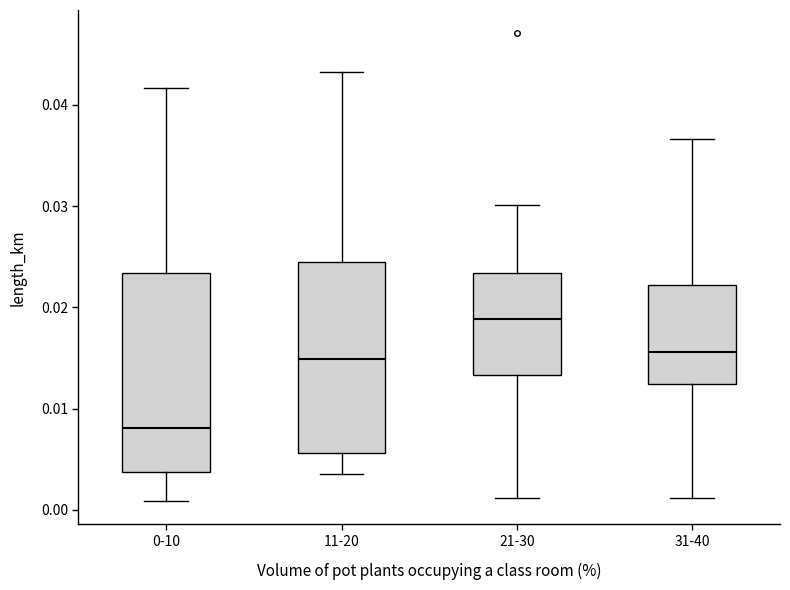

Which box's median line is the lowest?

0-10